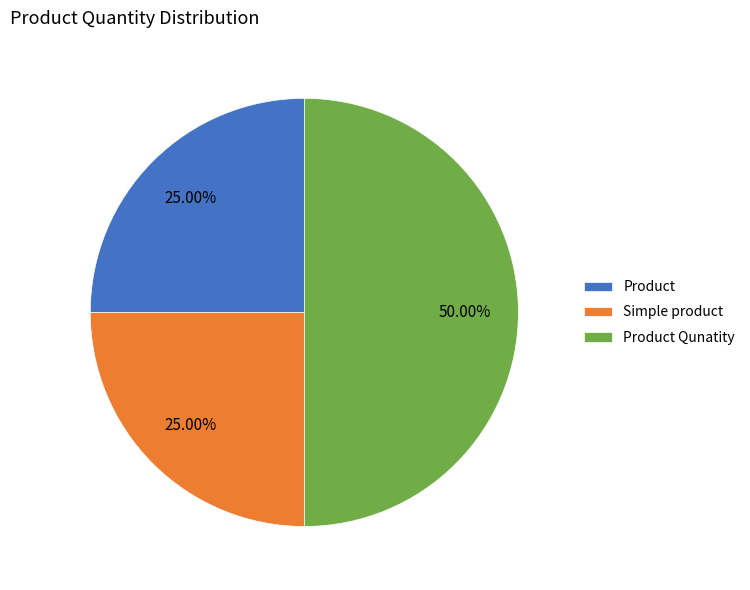

How much of the chart is everything except Product?

75.0%